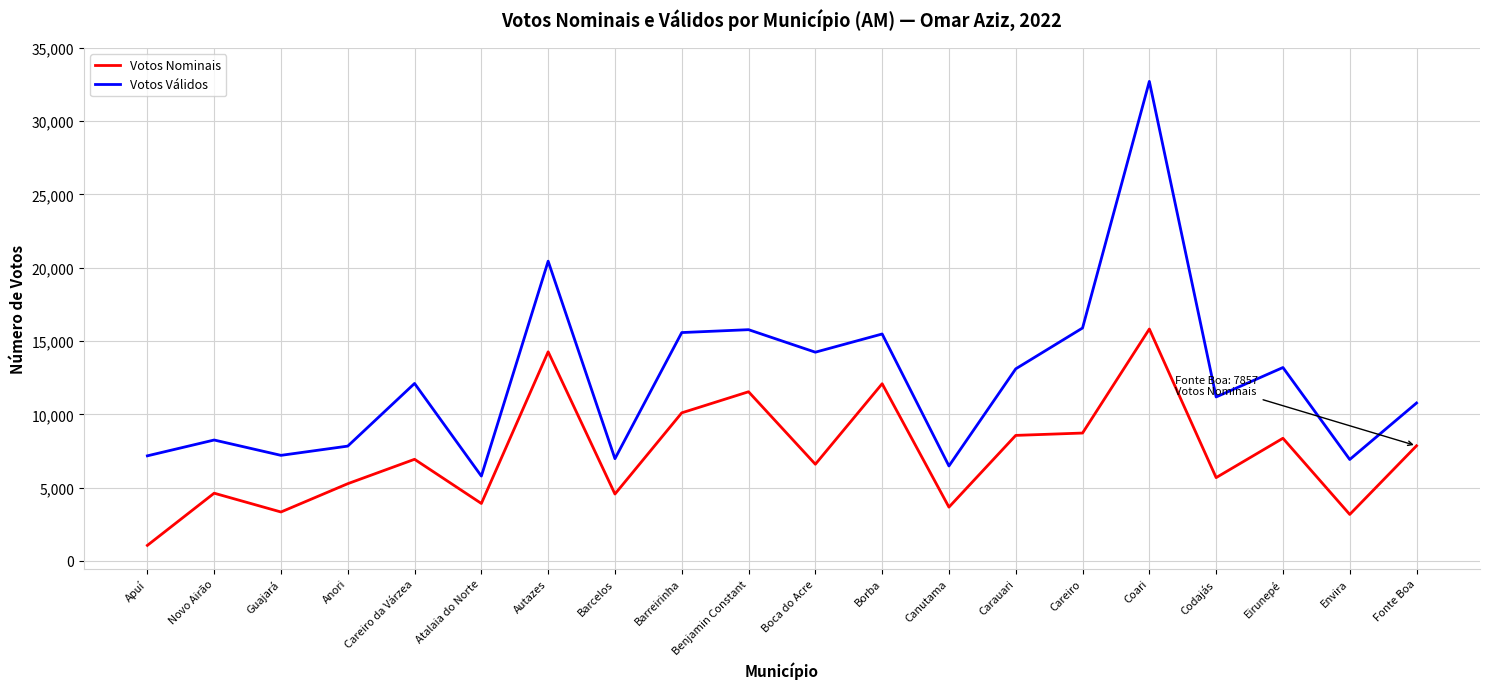

What value does the Votos Válidos series have at Careiro da Várzea, to the nearest 50?

12100